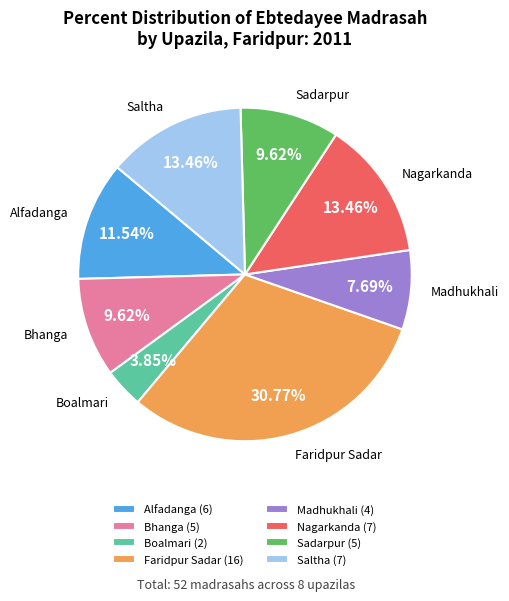

To the nearest percent, what percentage of the pie is Boalmari?

4%